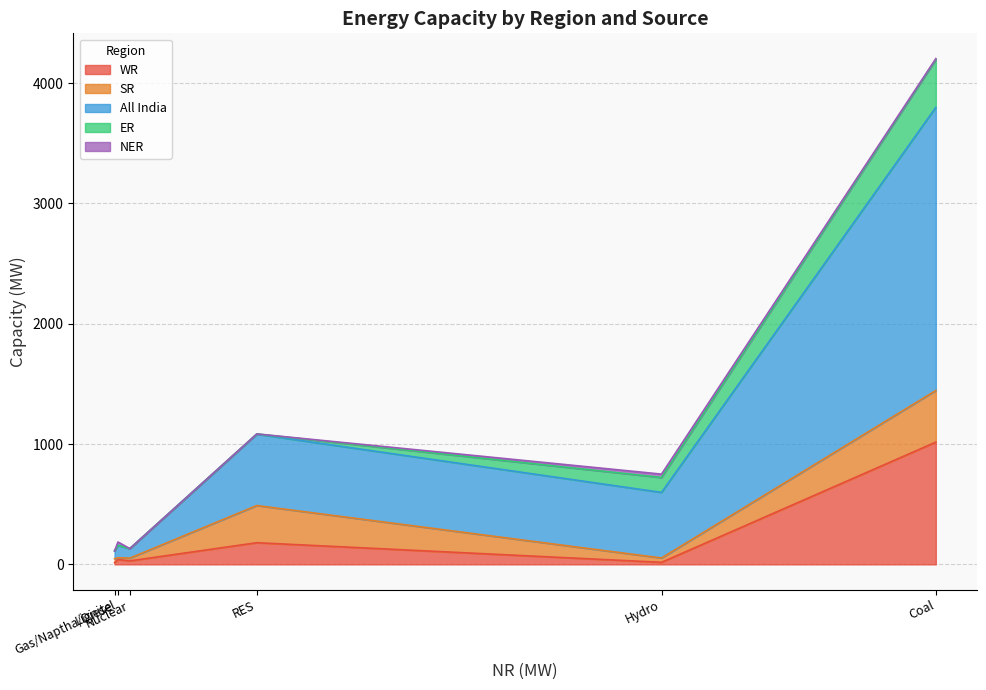

How many data points in SR are above 36?

2